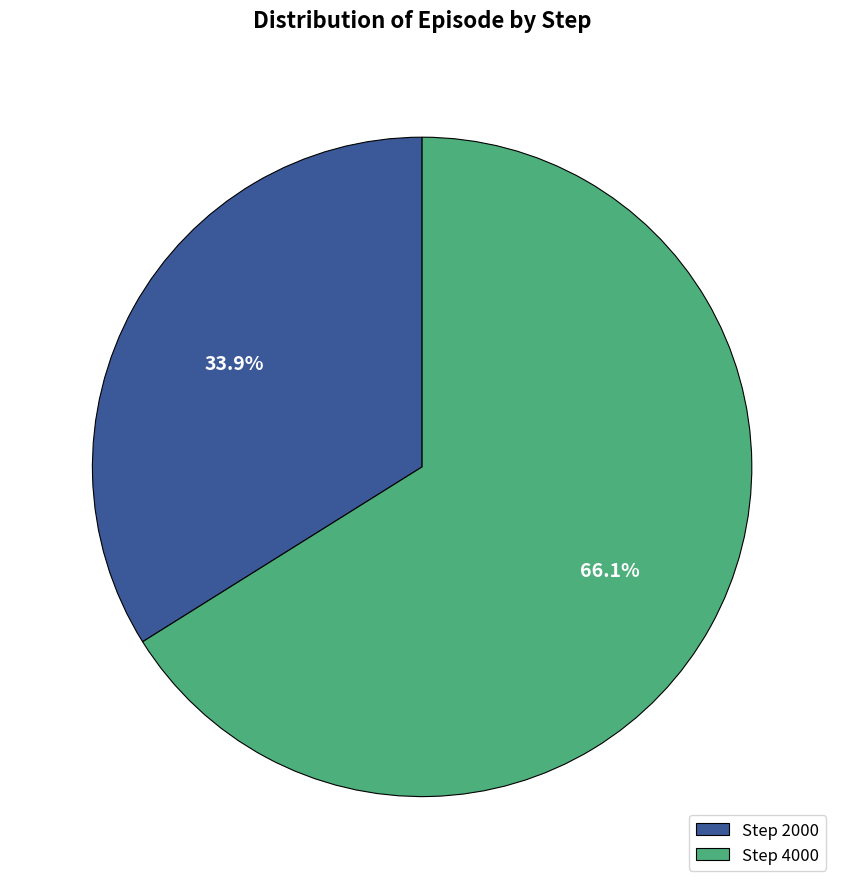

What is the smallest slice in the pie chart?

Step 2000